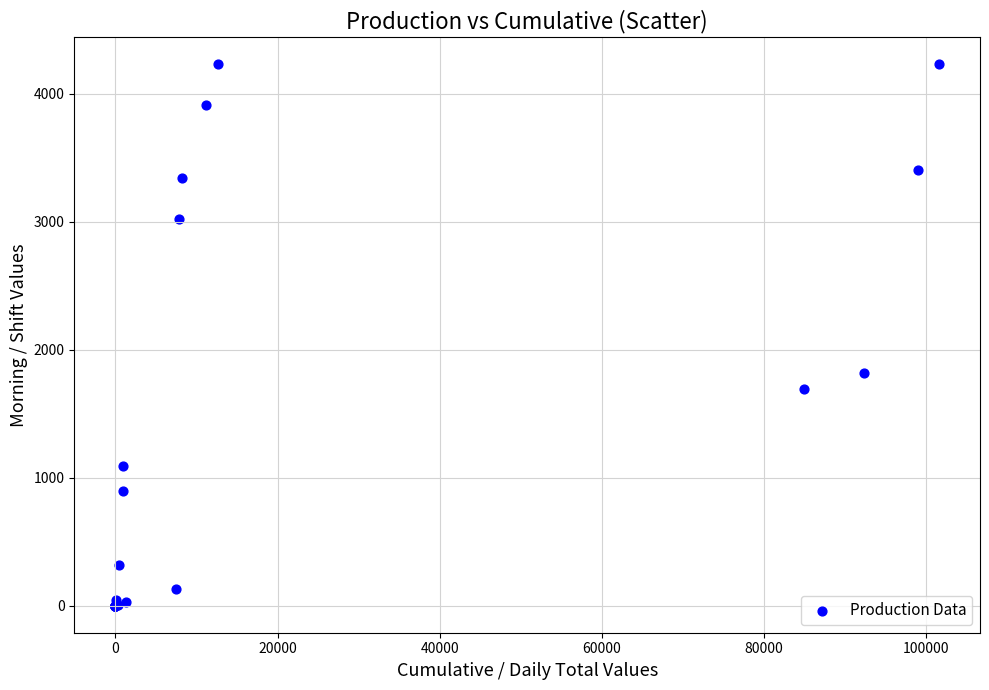

What Y value in the scatter plot is closest to 2116?

1819.8